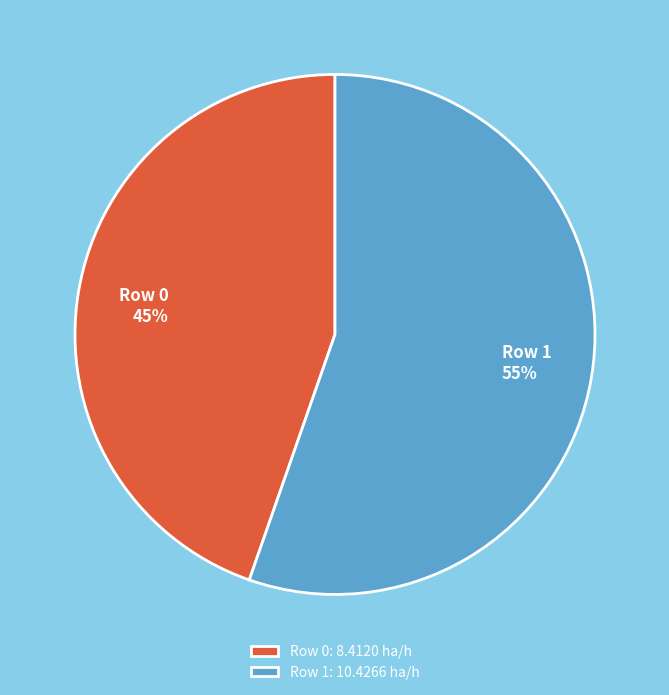

To the nearest percent, what is the average slice percentage?

50%